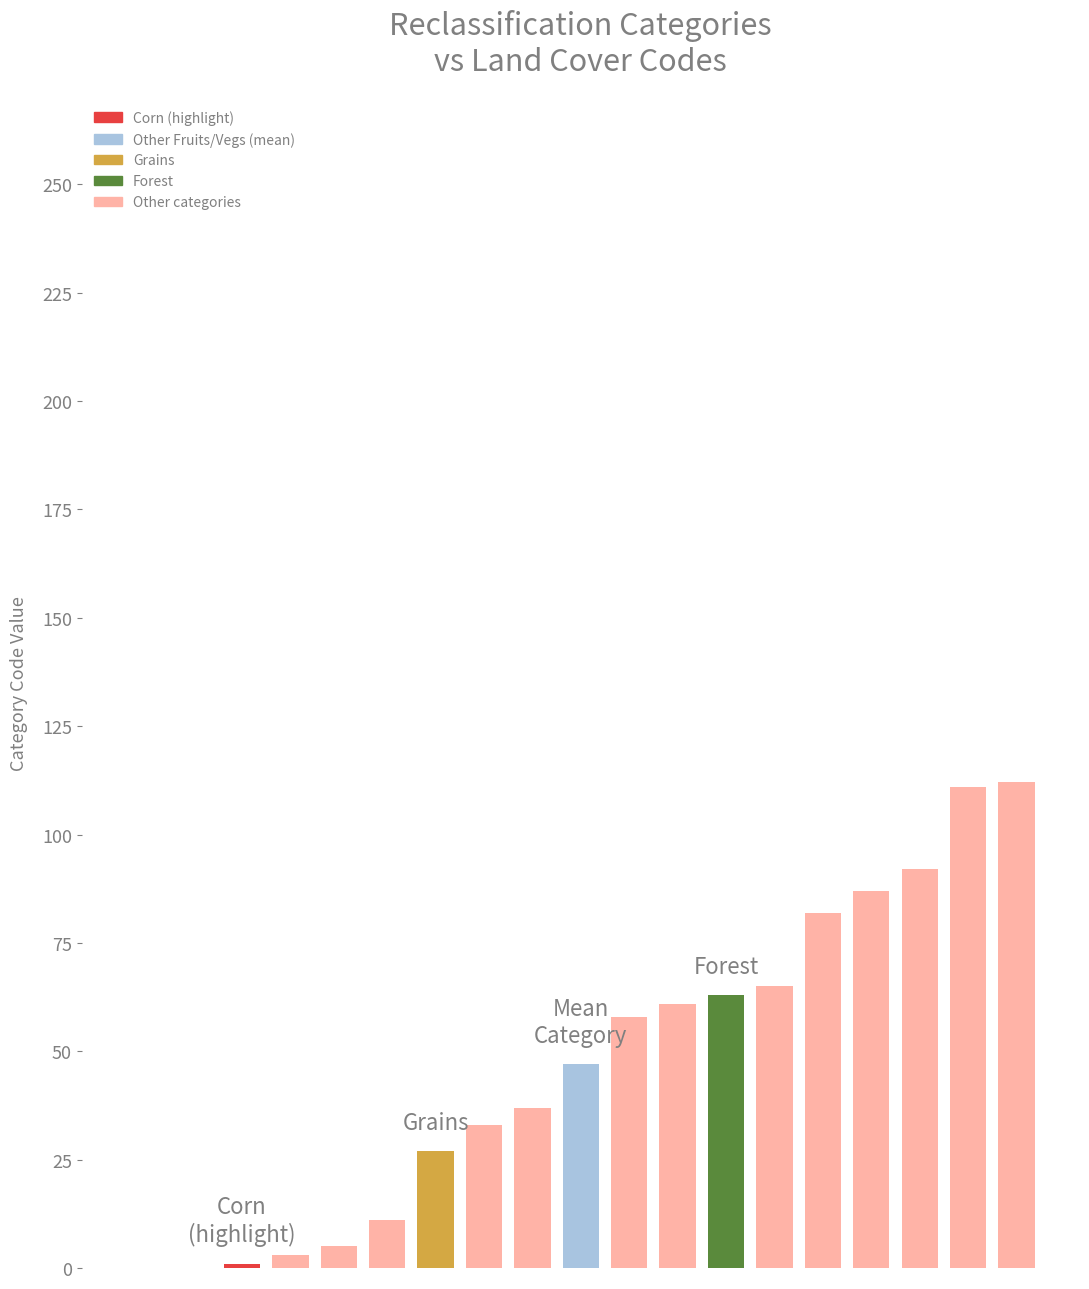

What is the greatest value displayed?

112